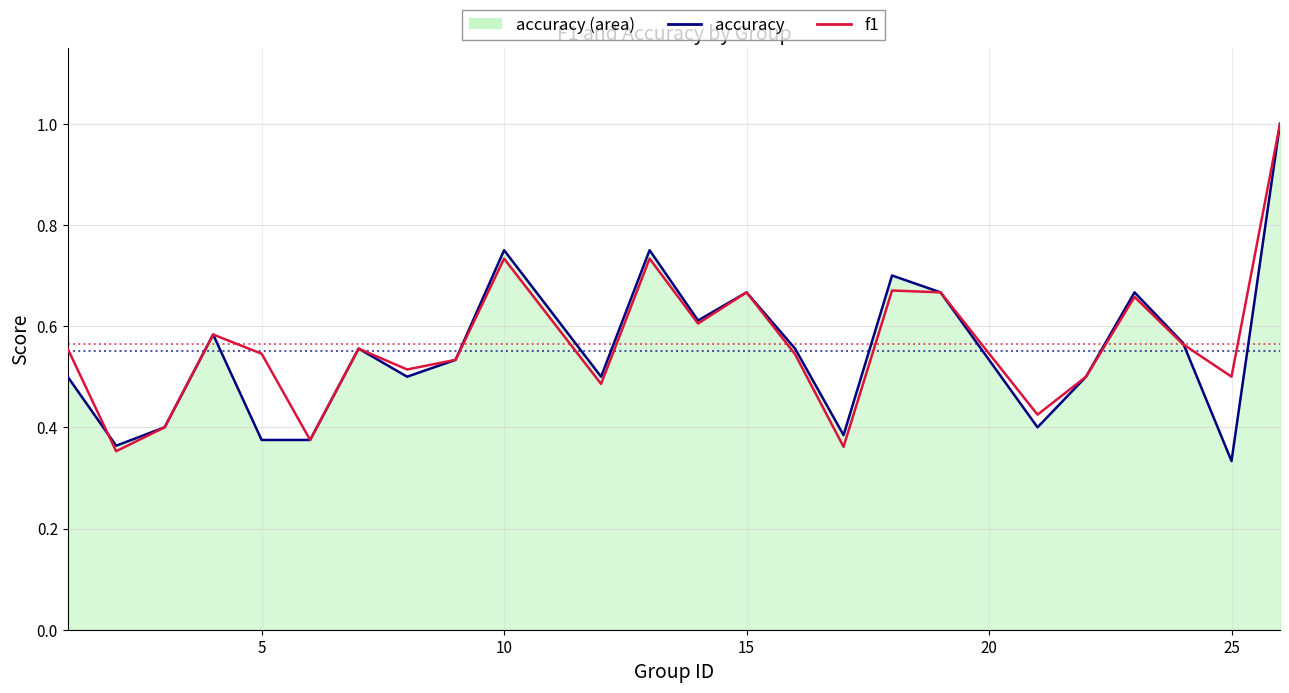

What is the maximum value for f1?

1.0